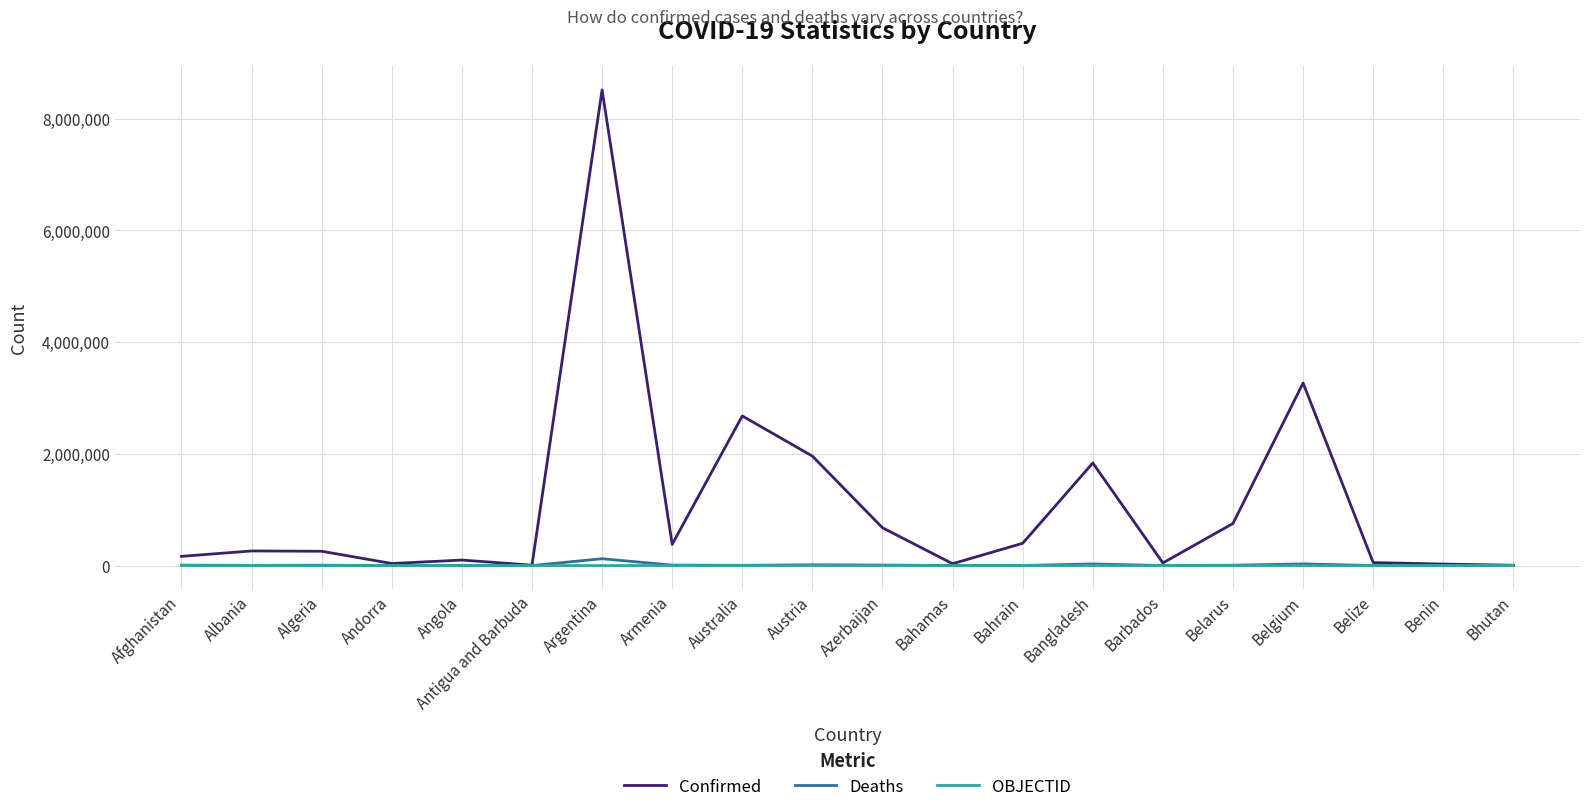

Where is Confirmed nearest to the value 4260408?

Belgium